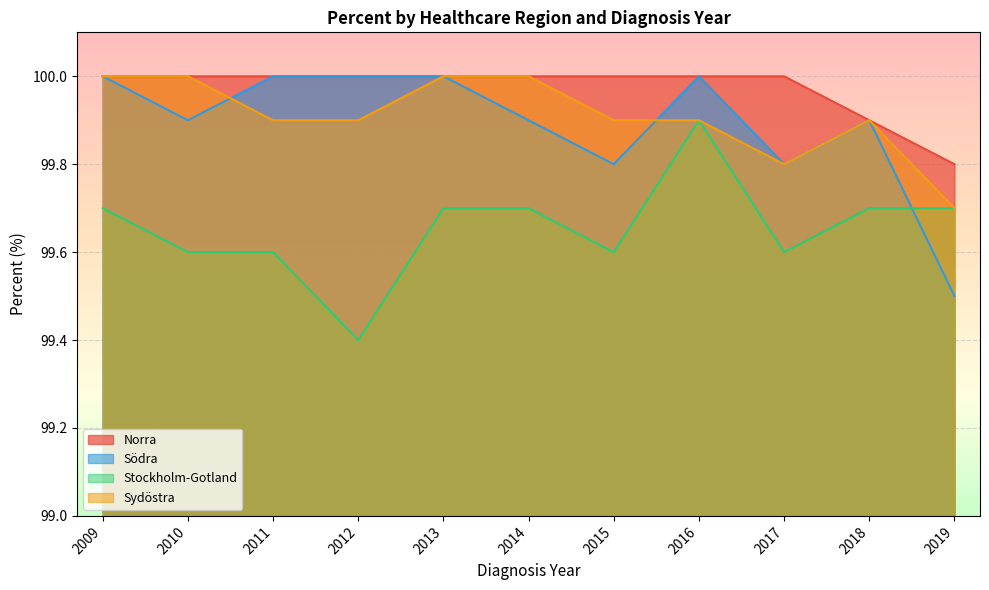

Reading left to right, list all the values displayed in this chart.

Norra: 100.0	100.0	100.0	100.0	100.0	100.0	100.0	100.0	100.0	99.9	99.8
Södra: 100.0	99.9	100.0	100.0	100.0	99.9	99.8	100.0	99.8	99.9	99.5
Stockholm-Gotland: 99.7	99.6	99.6	99.4	99.7	99.7	99.6	99.9	99.6	99.7	99.7
Sydöstra: 100.0	100.0	99.9	99.9	100.0	100.0	99.9	99.9	99.8	99.9	99.7